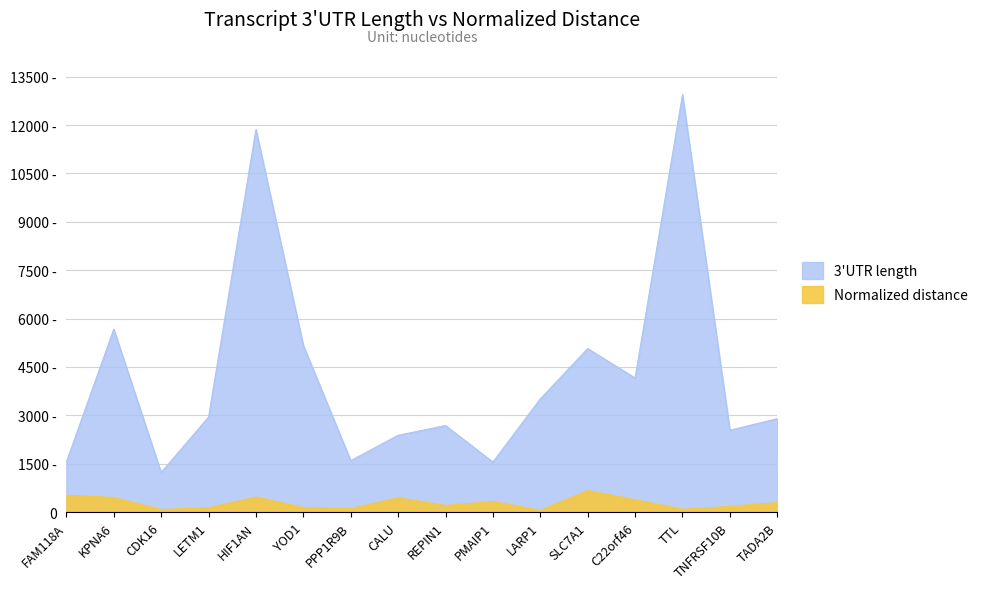

Rank the series by their maximum value, from highest to lowest.

3'UTR length, Normalized distance